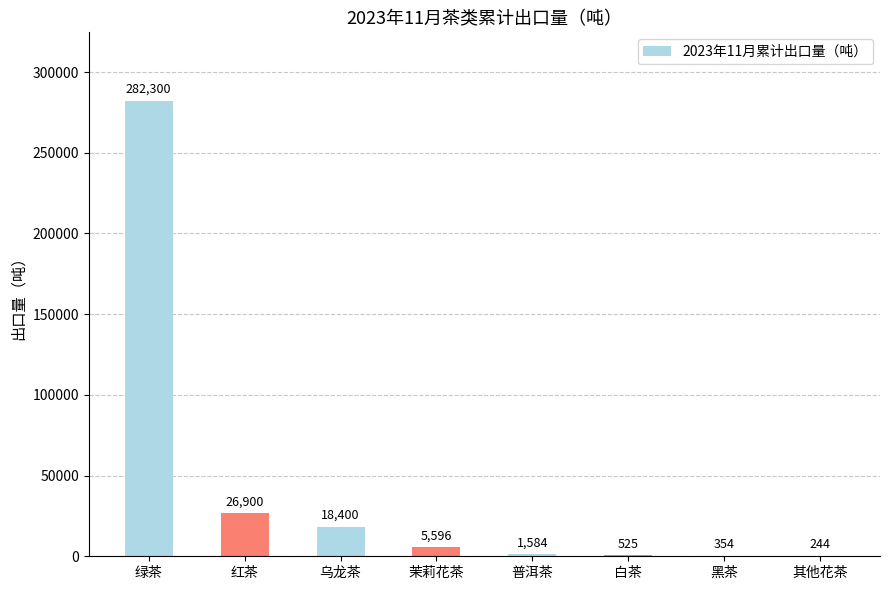

Where does the data first go above 5596?

绿茶